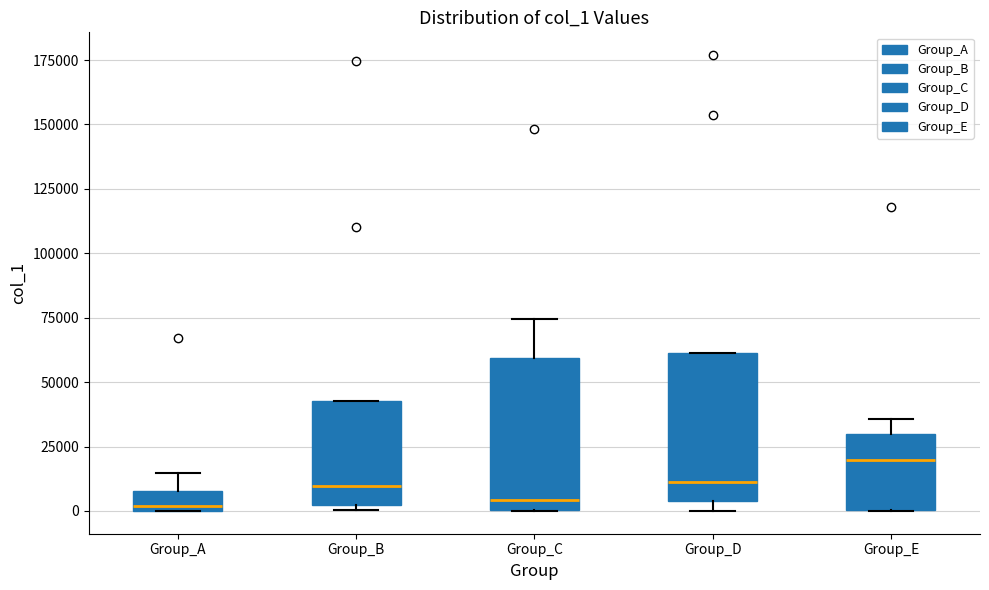

Which box's median line is the highest?

Group_E